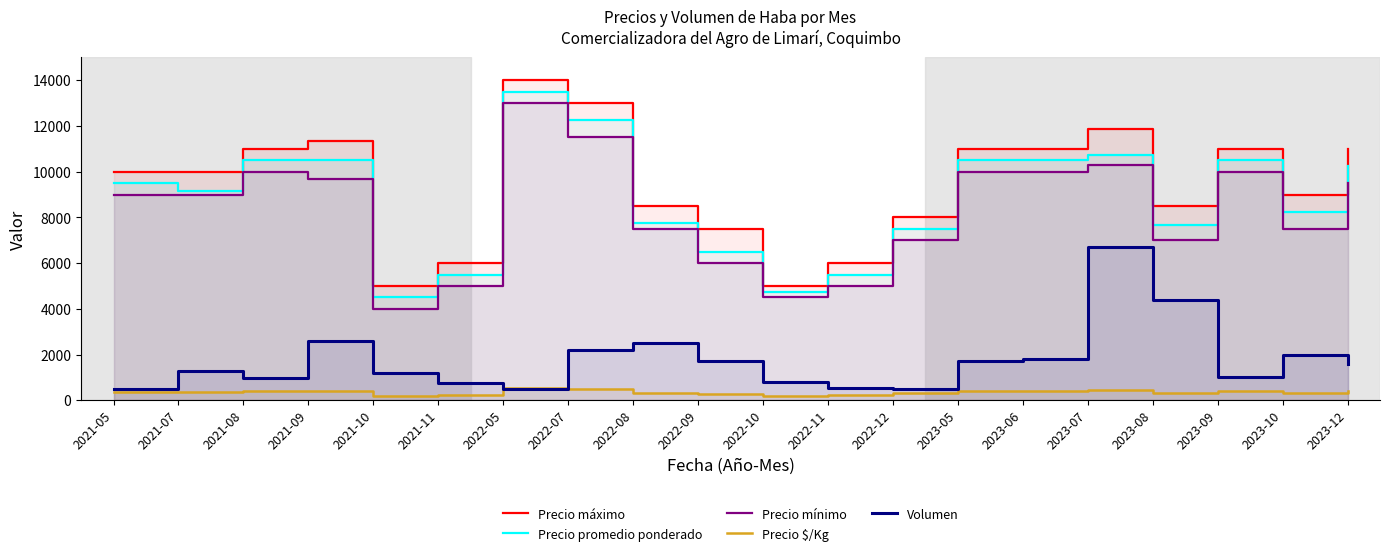

Where does the Precio mínimo series first go above 9000?

2021-08